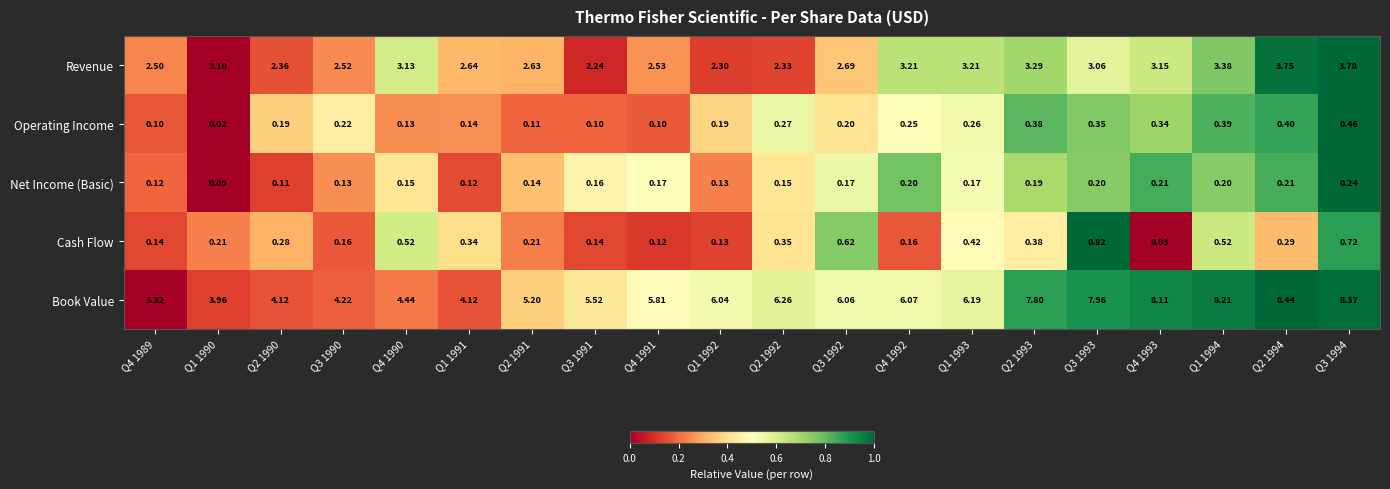

At Q4 1991, list the series in order from largest to smallest.

Book Value, Revenue, Net Income (Basic), Cash Flow, Operating Income